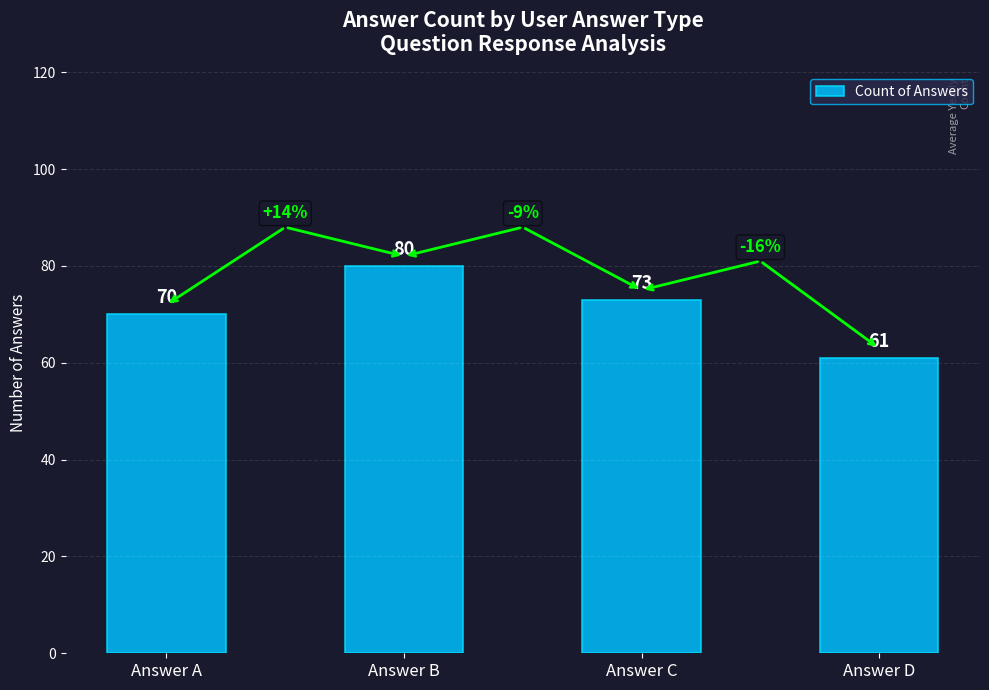

Reading left to right, extract all data points from this chart.

70	80	73	61